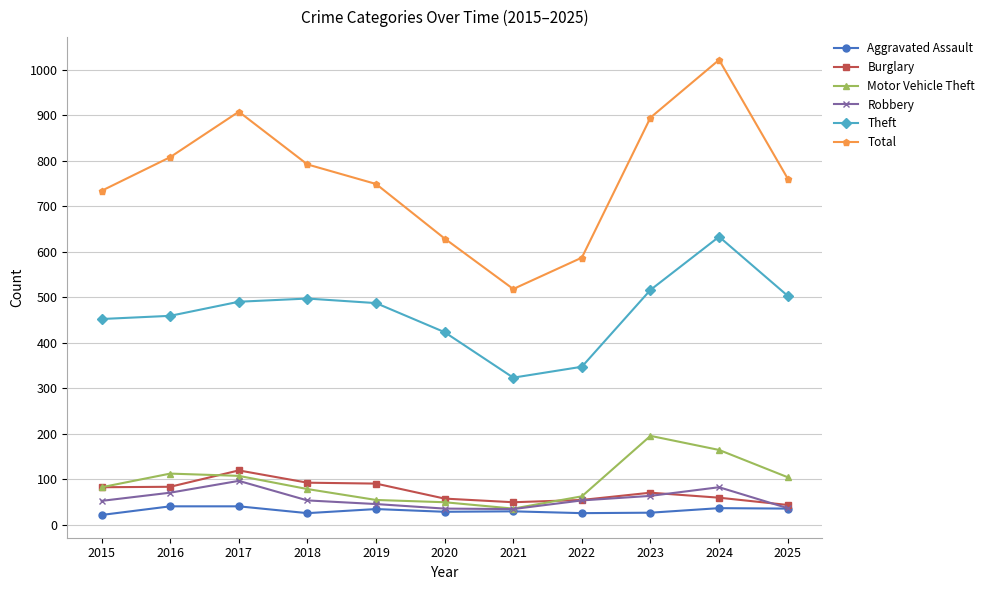

What is the minimum value for Burglary?

43